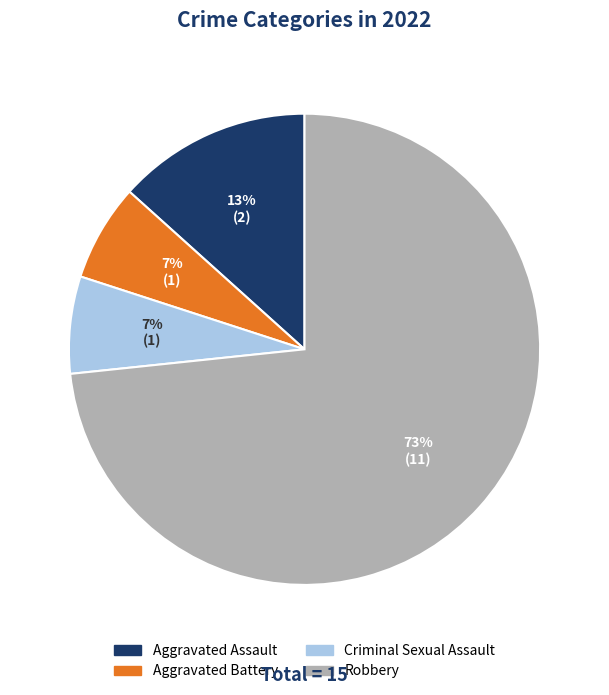

Which has a higher value, Robbery or Criminal Sexual Assault?

Robbery